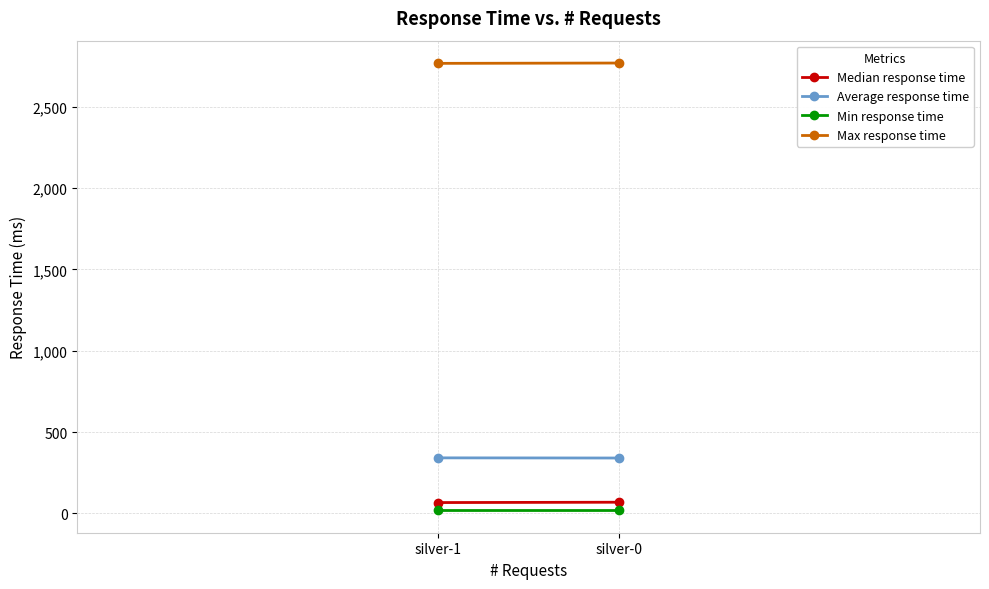

What is the minimum value for Median response time?

66